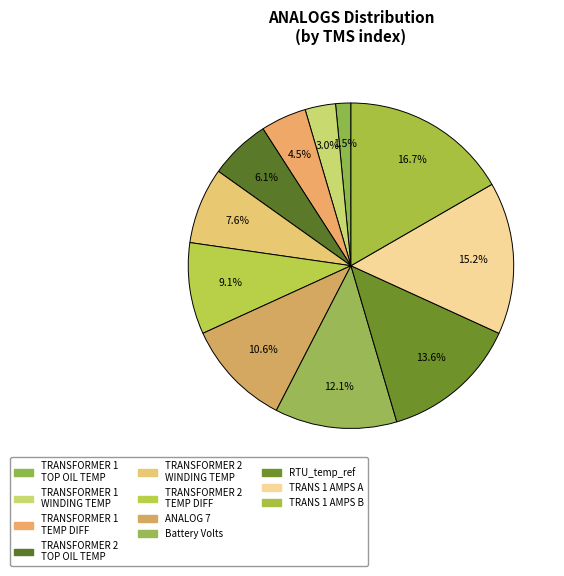

Count the number of slices in the pie.

11